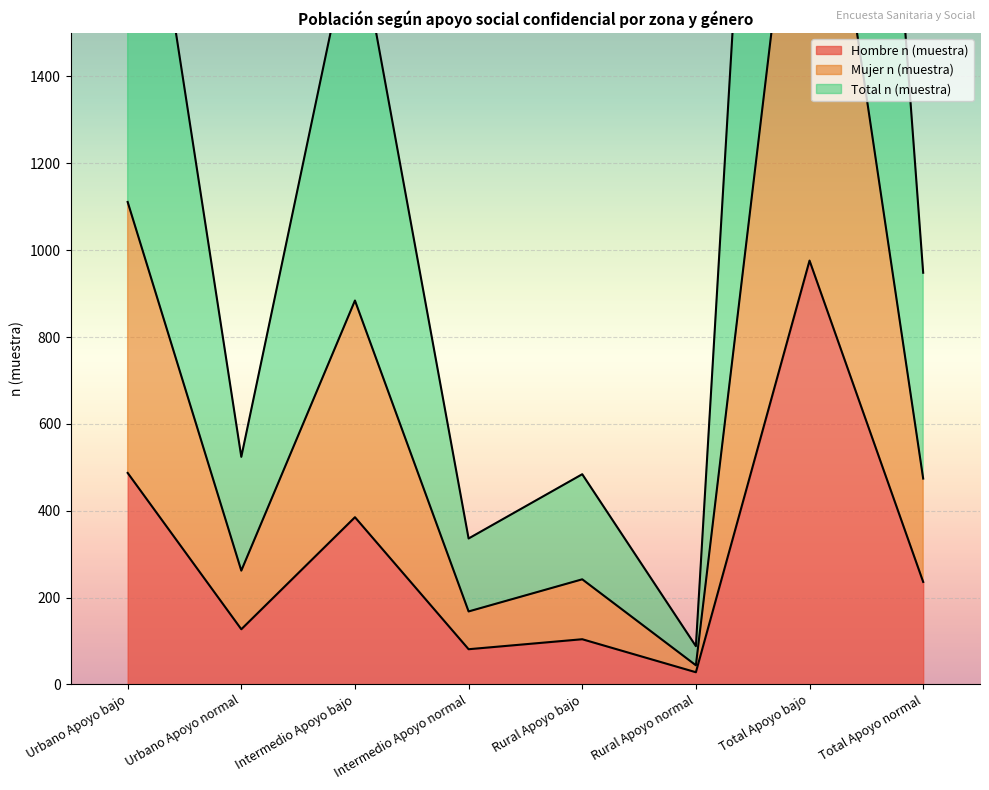

Where is Mujer n (muestra) nearest to the value 1140?

Urbano Apoyo bajo